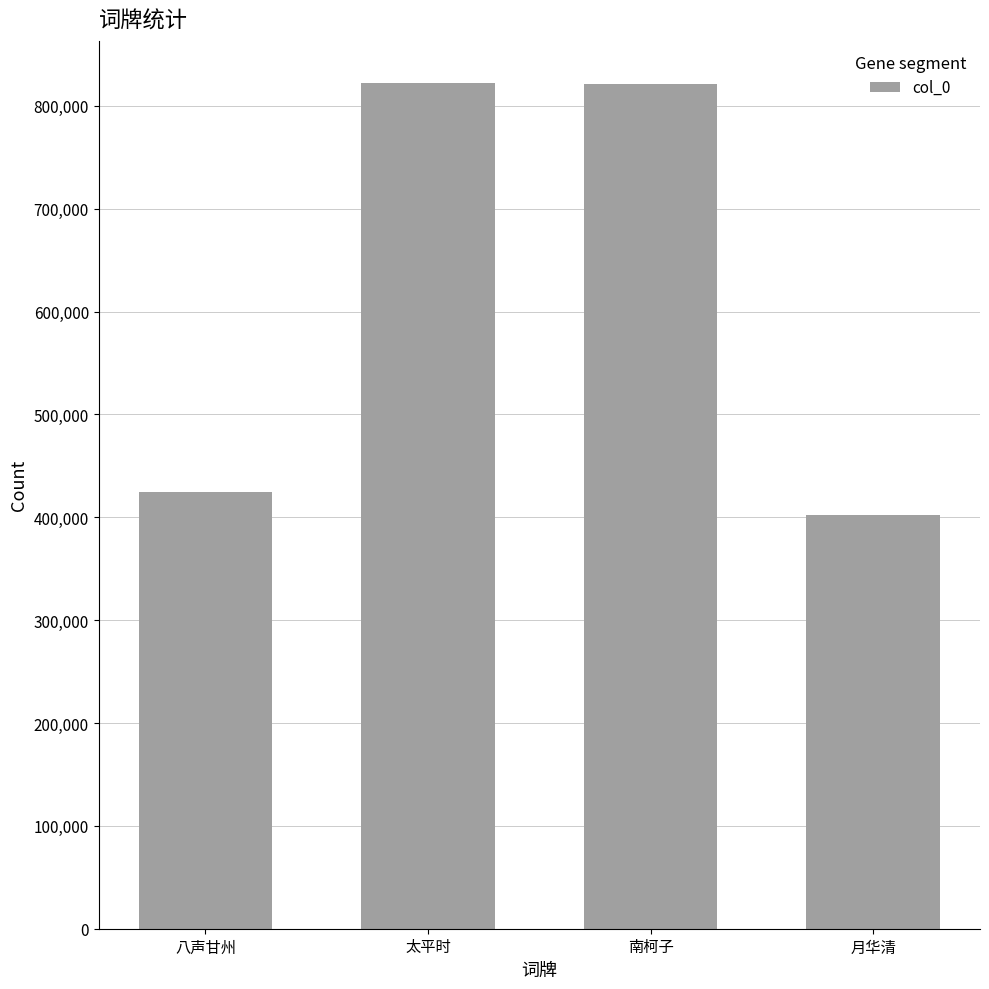

Count the number of categories in the chart.

4